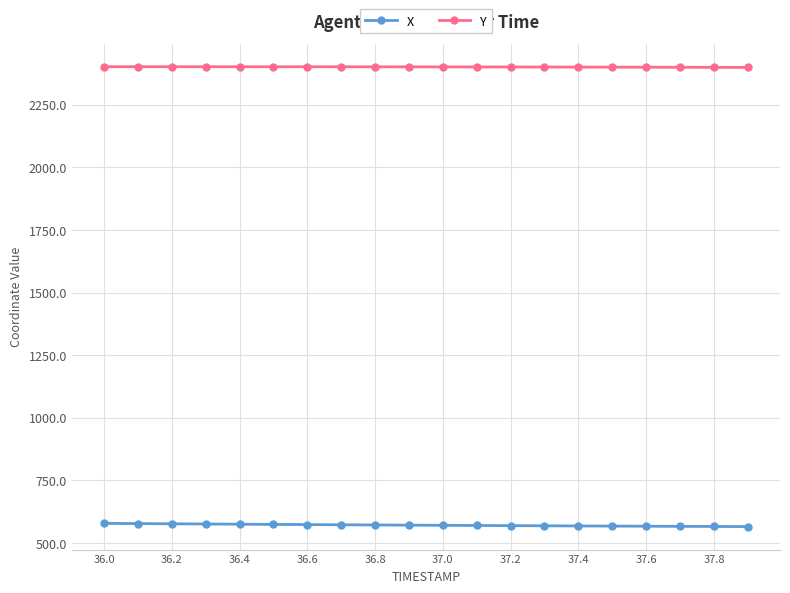

At how many categories does at least one series exceed 1854?

20